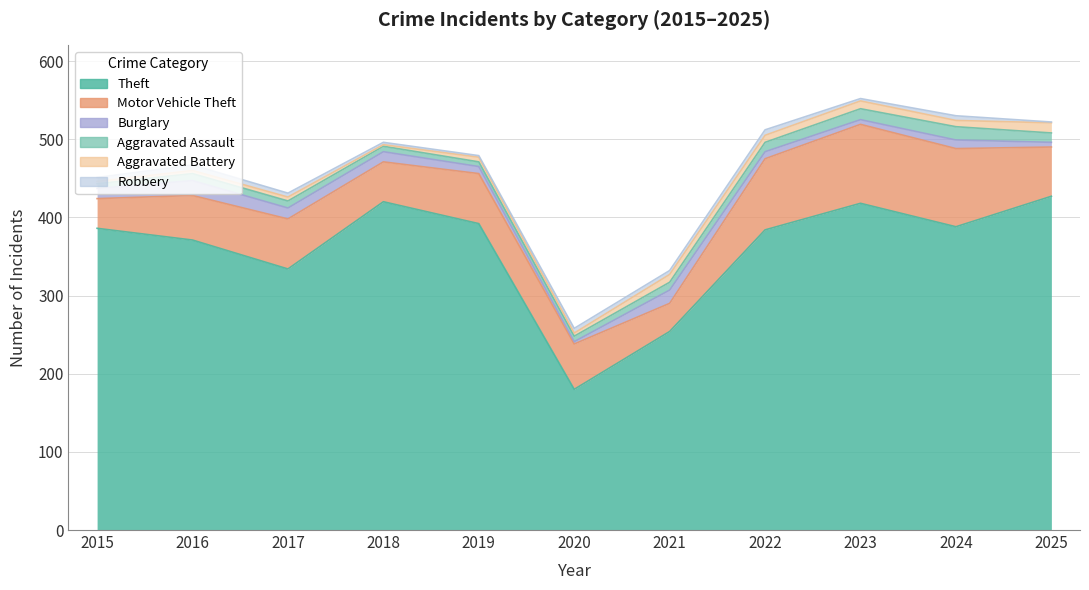

Reading left to right, transcribe all the data shown in this chart.

Theft: 2015=386	2016=371	2017=334	2018=420	2019=392	2020=180	2021=254	2022=384	2023=418	2024=388	2025=427
Motor Vehicle Theft: 2015=38	2016=57	2017=64	2018=51	2019=64	2020=58	2021=36	2022=91	2023=101	2024=100	2025=63
Burglary: 2015=13	2016=19	2017=14	2018=13	2019=9	2020=3	2021=17	2022=9	2023=6	2024=11	2025=6
Aggravated Assault: 2015=6	2016=9	2017=9	2018=7	2019=6	2020=7	2021=10	2022=12	2023=14	2024=17	2025=12
Aggravated Battery: 2015=3	2016=4	2017=5	2018=2	2019=6	2020=4	2021=10	2022=9	2023=10	2024=8	2025=13
Robbery: 2015=5	2016=7	2017=5	2018=3	2019=2	2020=6	2021=5	2022=7	2023=3	2024=6	2025=1